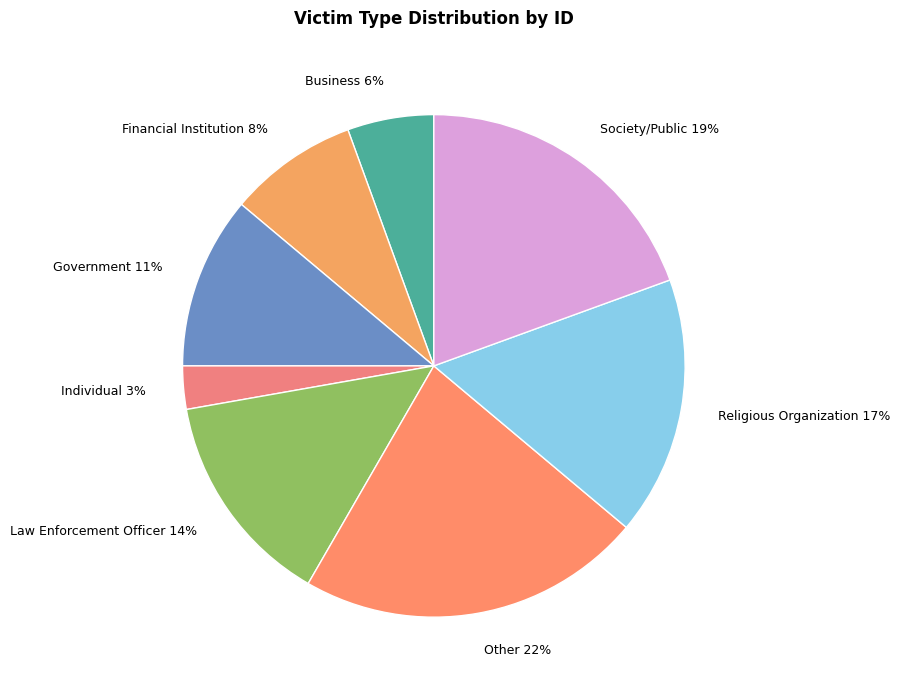

Which category has the biggest portion of the pie?

Other